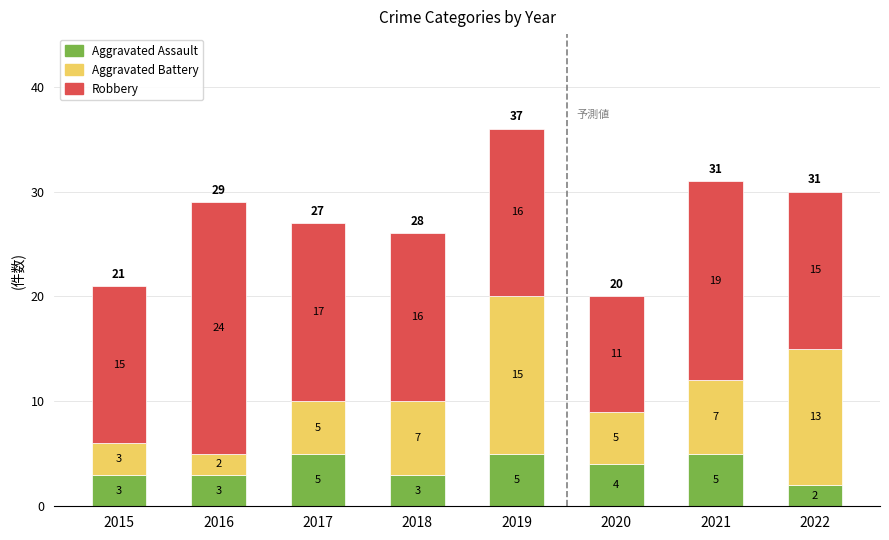

Read the Aggravated Assault value at 2019.

5